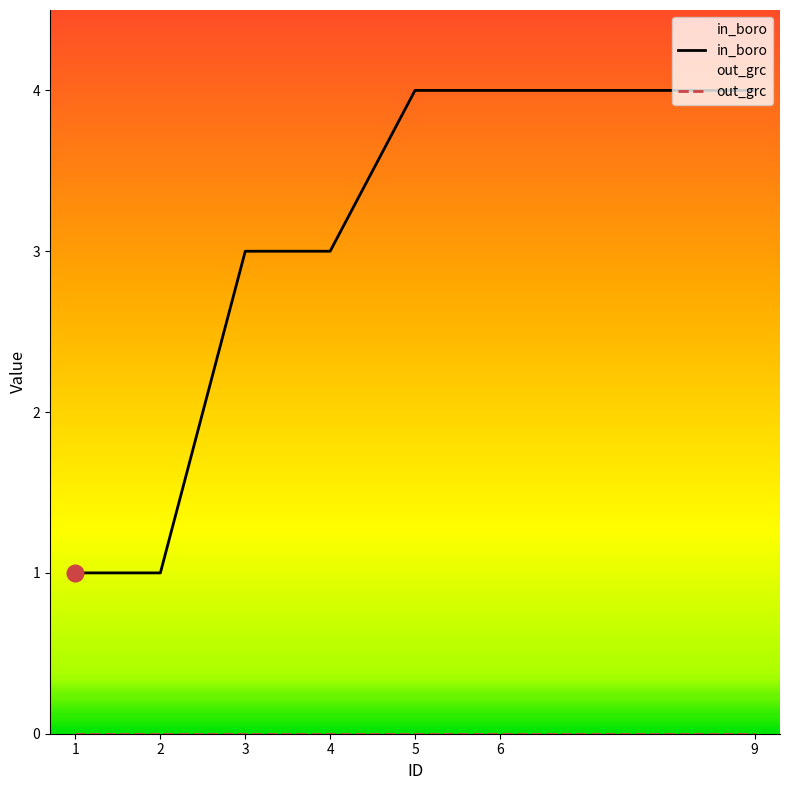

At which category does the chart reach its peak across all series?

5